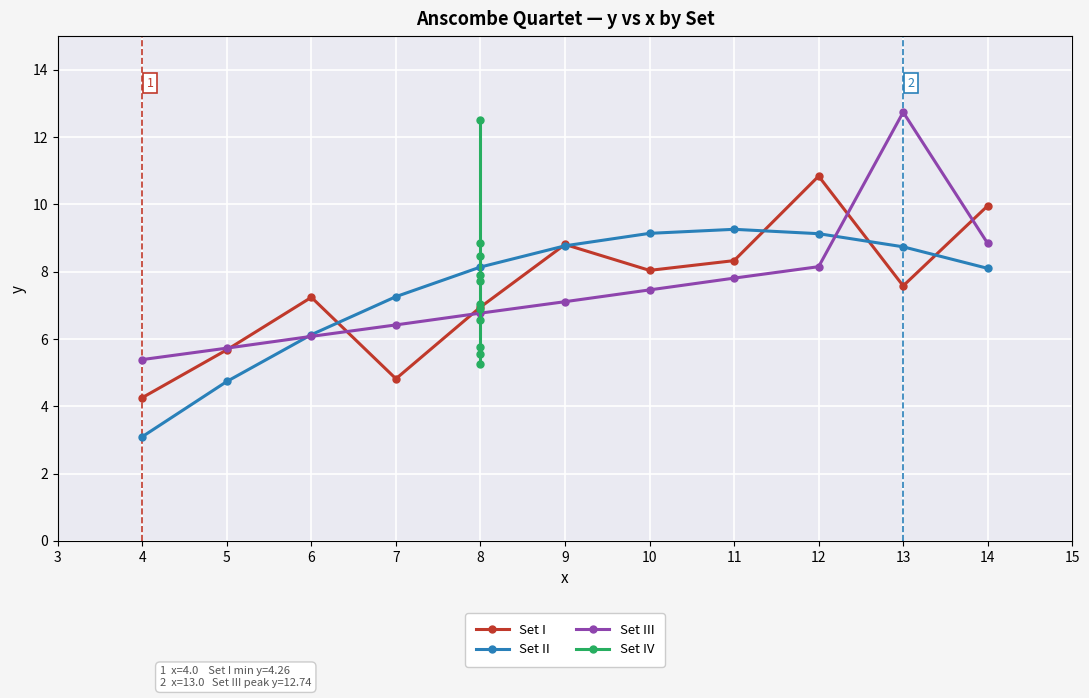

Rank the categories by Set III value from highest to lowest.

13, 14, 12, 11, 10, 9, 8, 7, 6, 5, 4